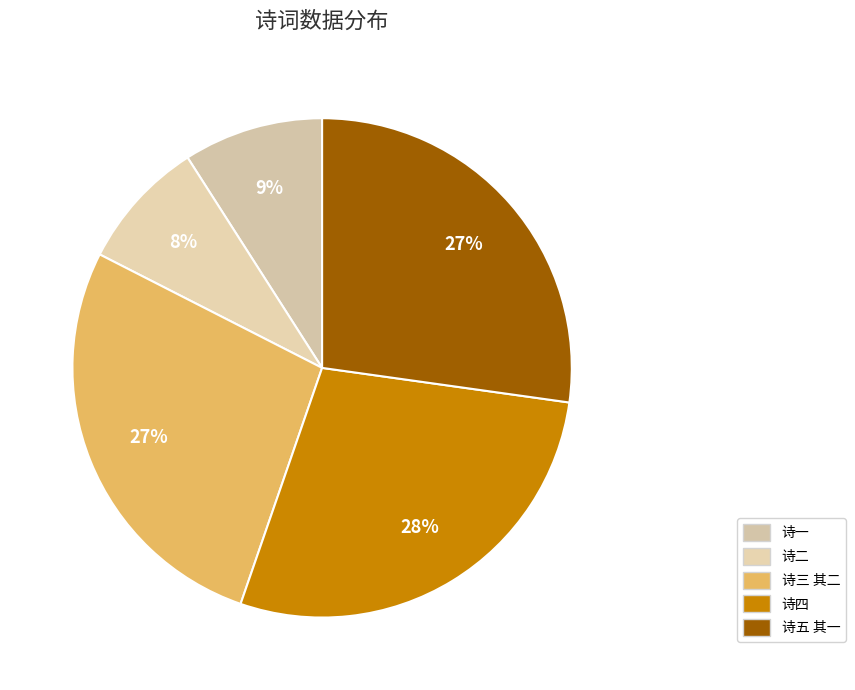

How many slices are in this pie chart?

5